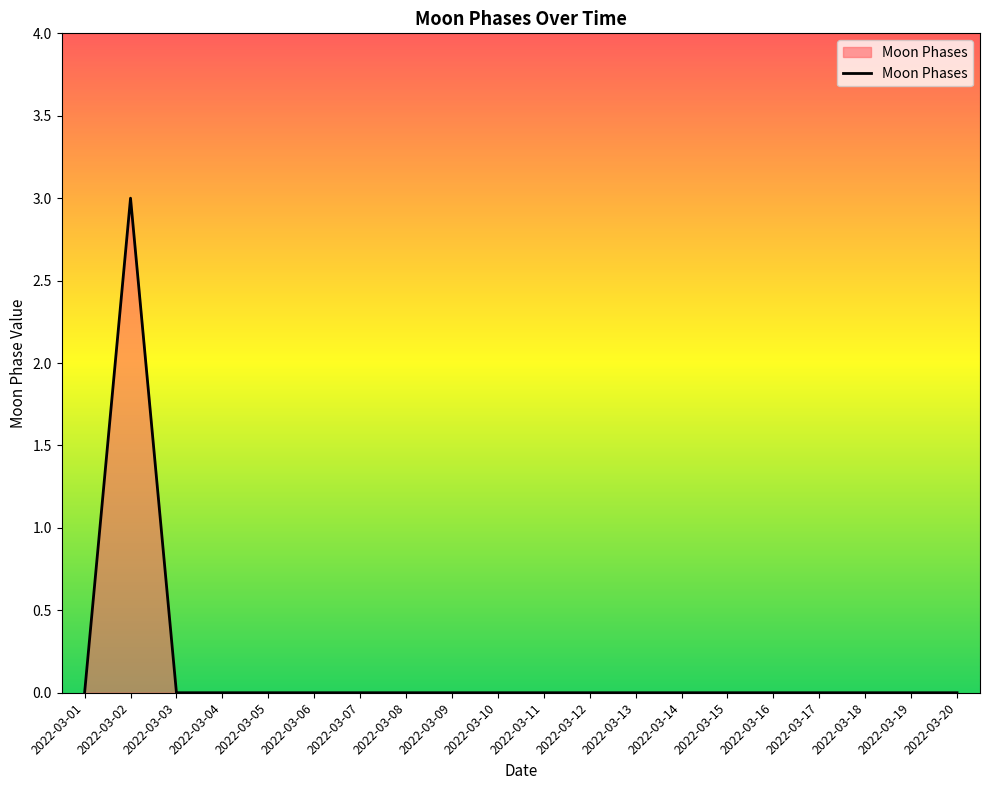

Count the values in the range 0 to 1.

19